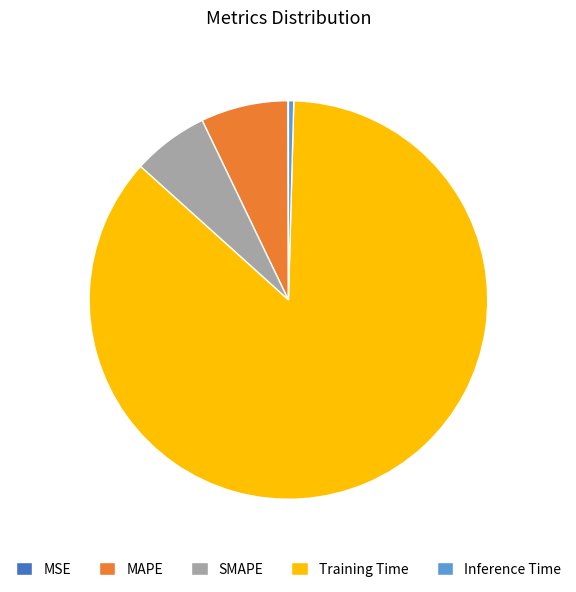

What is the largest slice in the pie chart?

Training Time